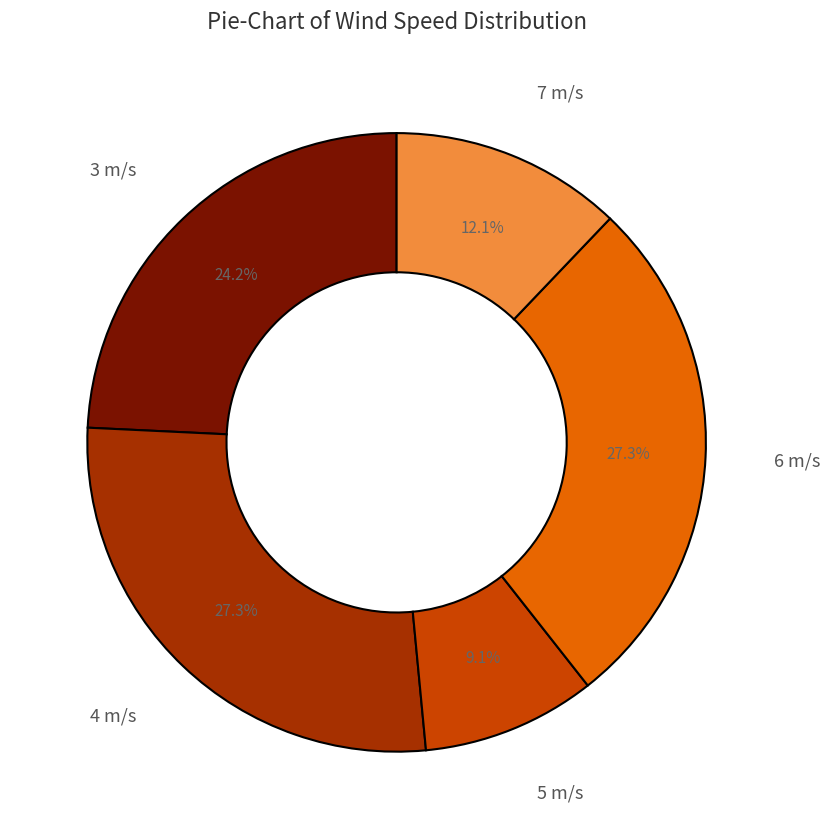

What percentage is the 6 m/s slice, to the nearest percent?

27%